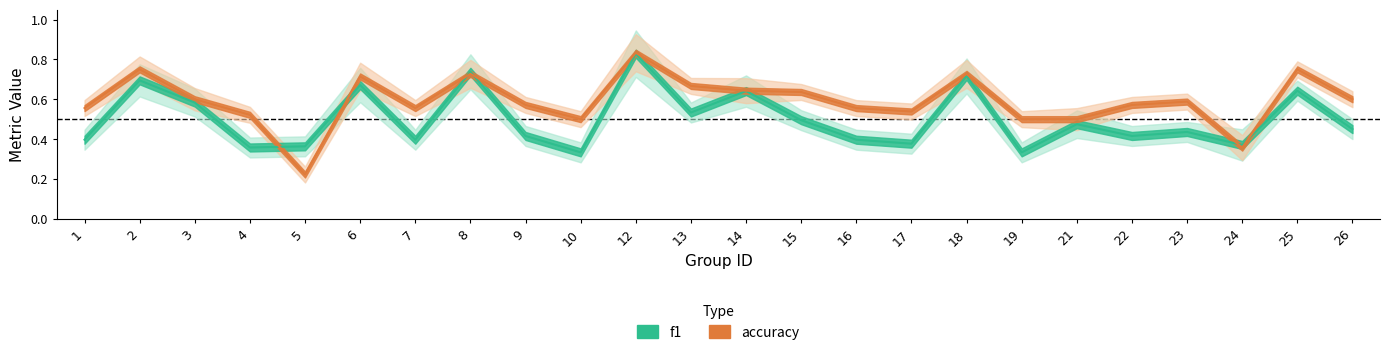

What is the difference between the accuracy values at 19 and 5?

0.3